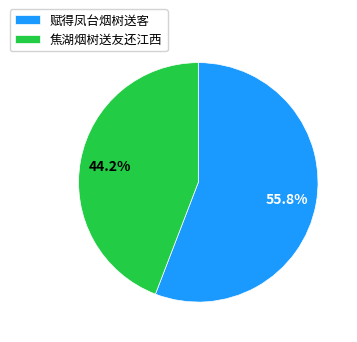

Which has a higher value, 赋得凤台烟树送客 or 焦湖烟树送友还江西?

赋得凤台烟树送客